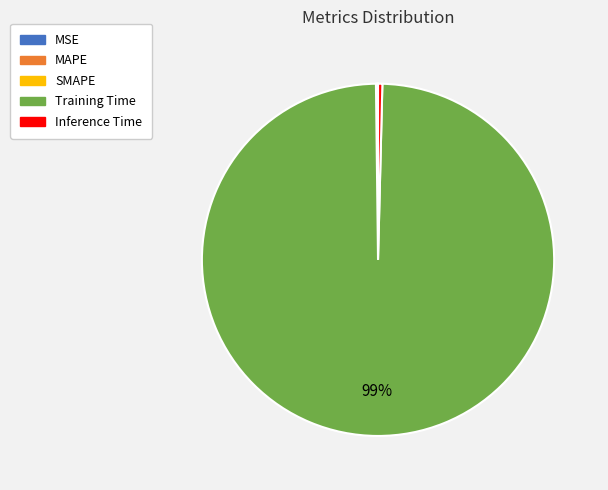

True or false: Inference Time accounts for 10% of the total.

False